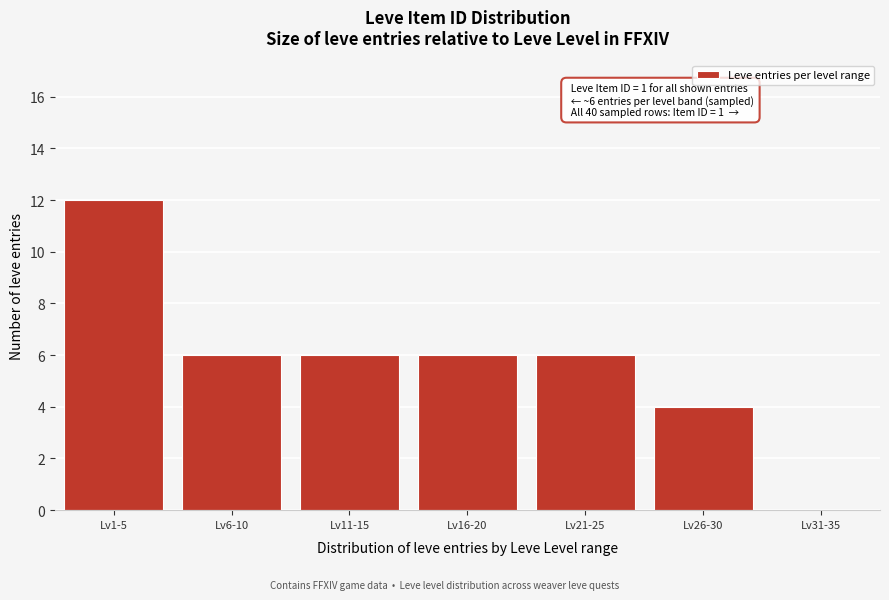

Reading left to right, what are all the values shown in this chart?

Lv1-5=12	Lv6-10=6	Lv11-15=6	Lv16-20=6	Lv21-25=6	Lv26-30=4	Lv31-35=0